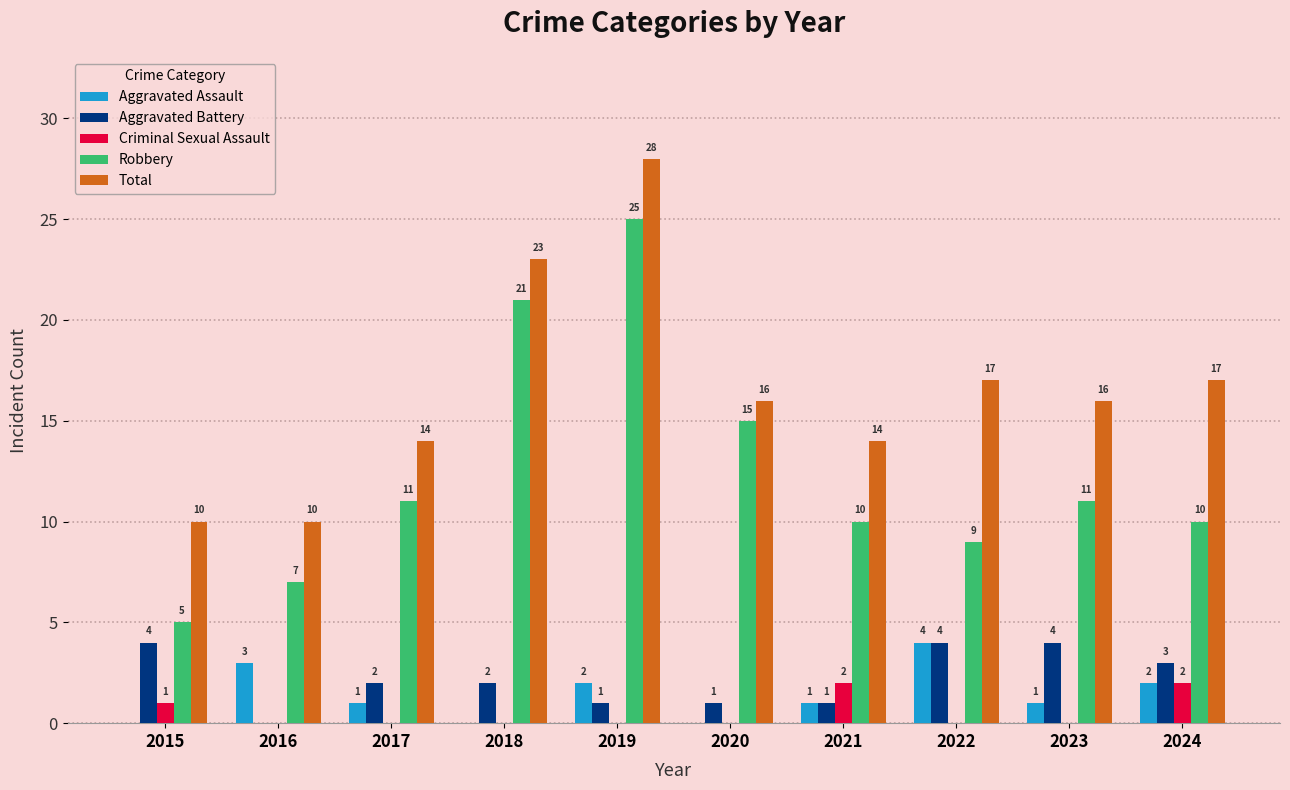

What are all the series names shown in the legend?

Aggravated Assault, Aggravated Battery, Criminal Sexual Assault, Robbery, Total